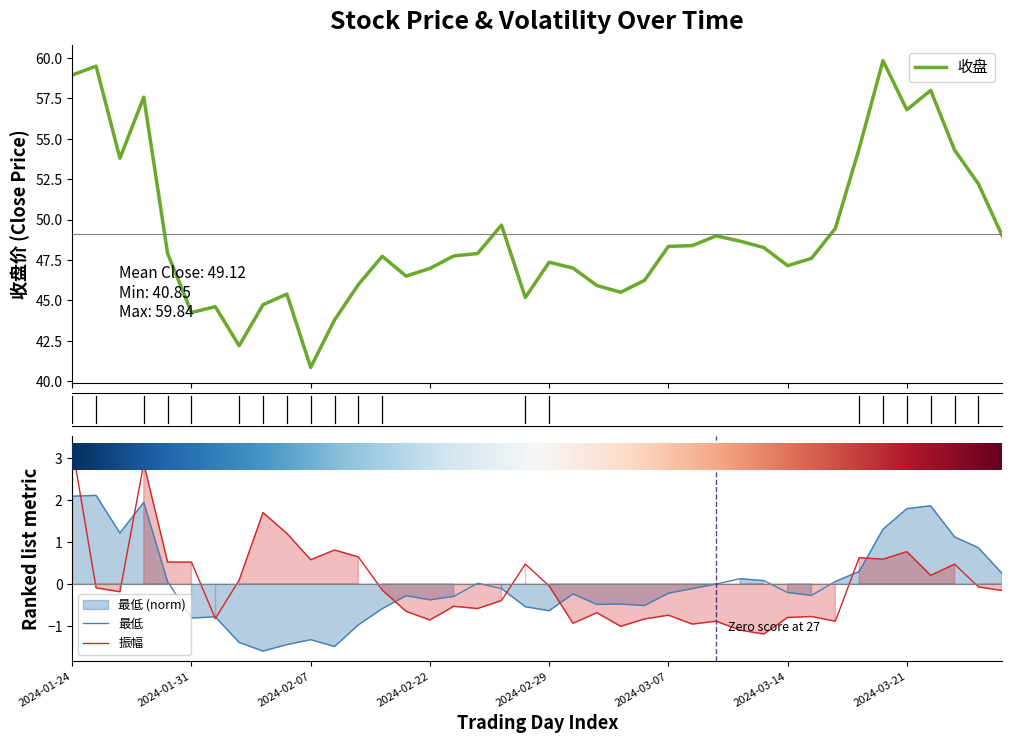

Which has a higher value, 2024-02-22 or 38?

2024-02-22